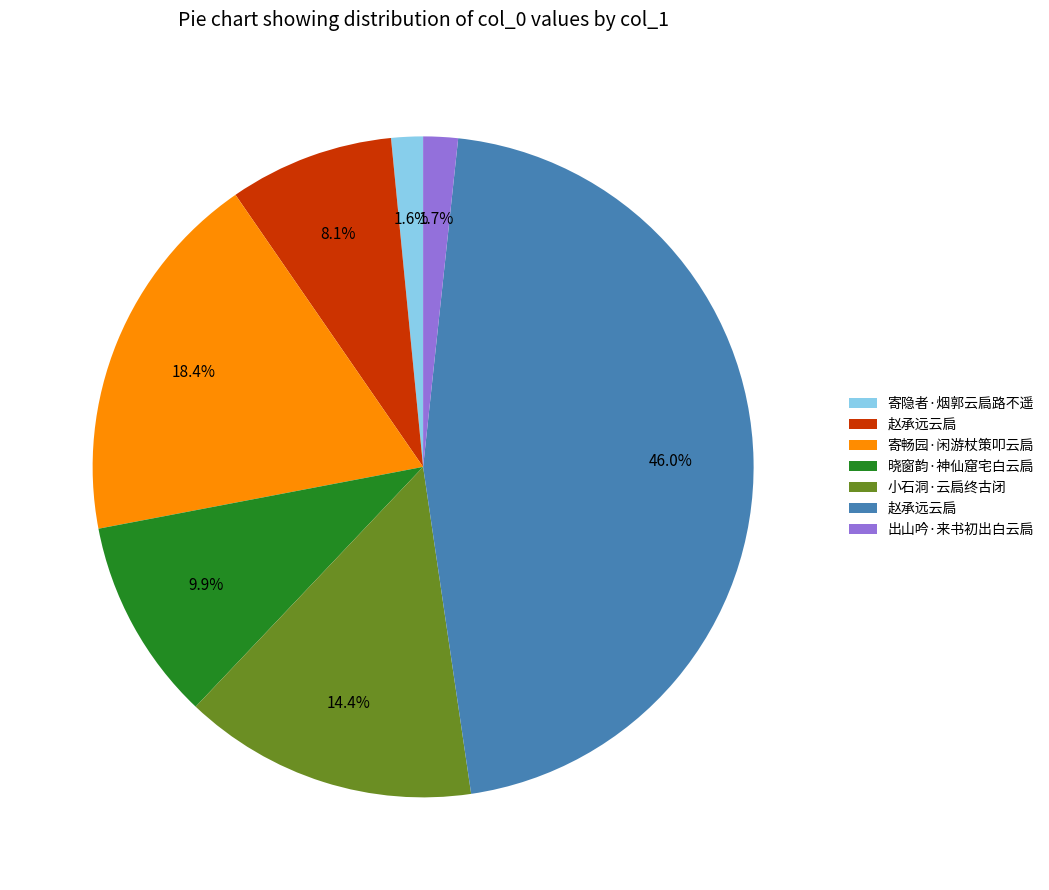

Is there any slice that represents more than half of the pie?

No